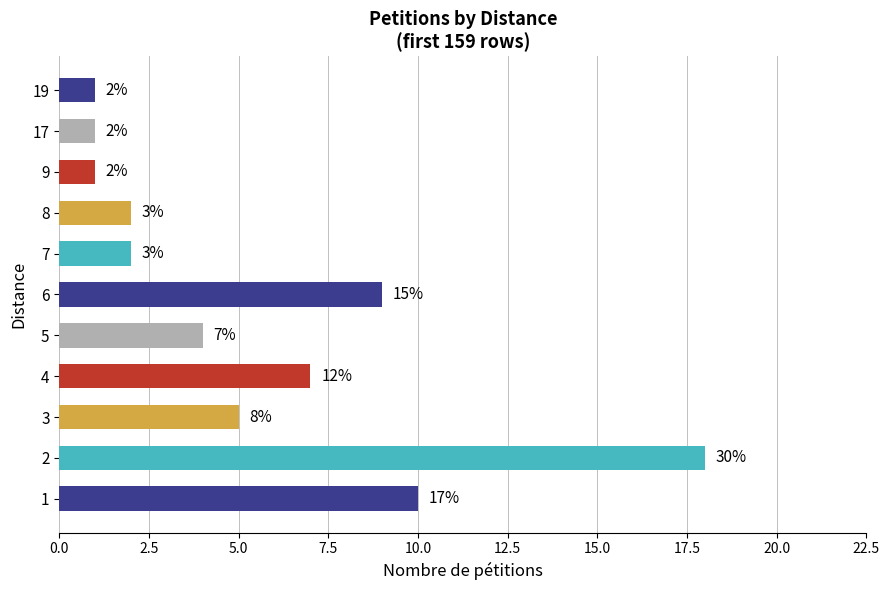

Are the bars horizontal?

Yes